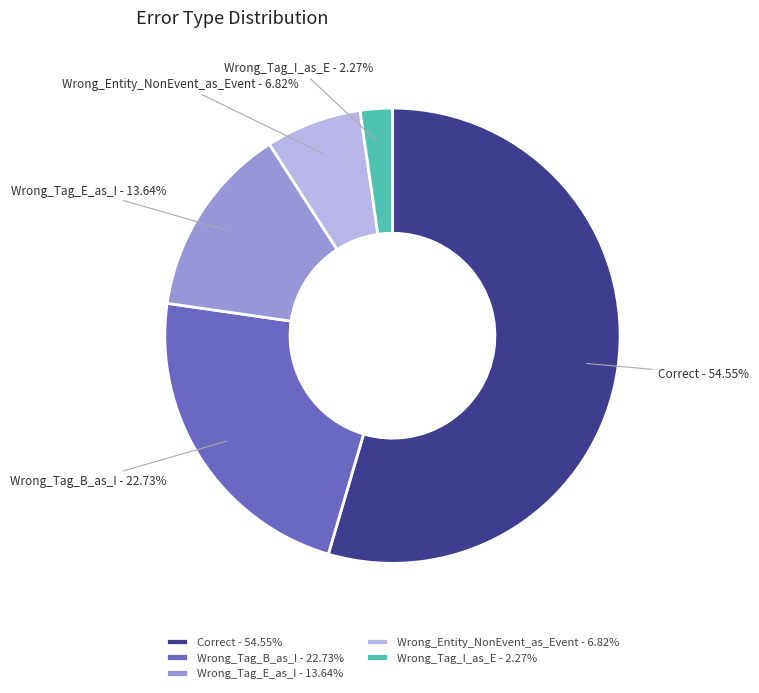

To the nearest percent, what is the average slice percentage?

20%